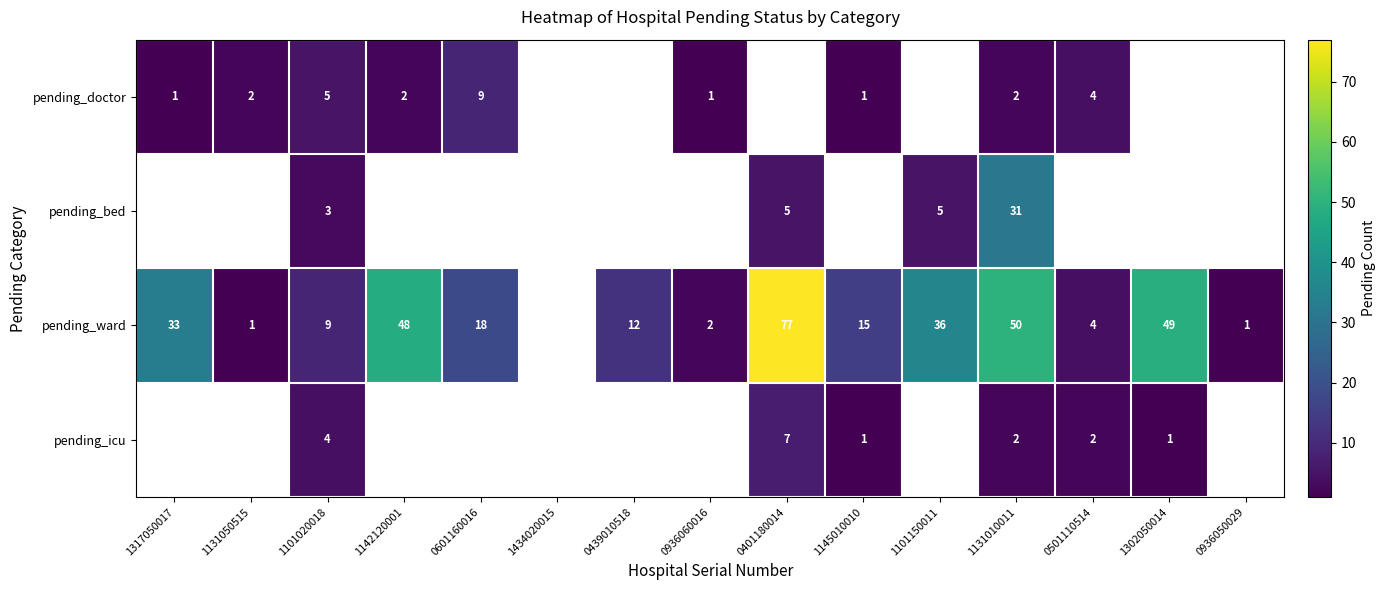

The value of pending_doctor at 1142120001 is 2. True or false?

True